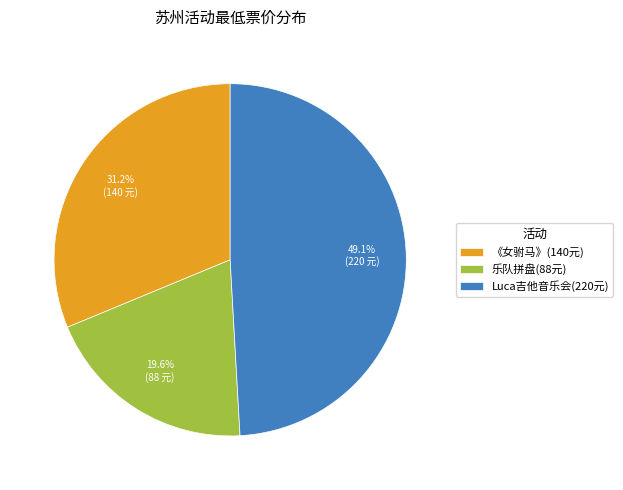

What percentage do 《女驸马》(140元) and 乐队拼盘(88元) together represent?

50.9%